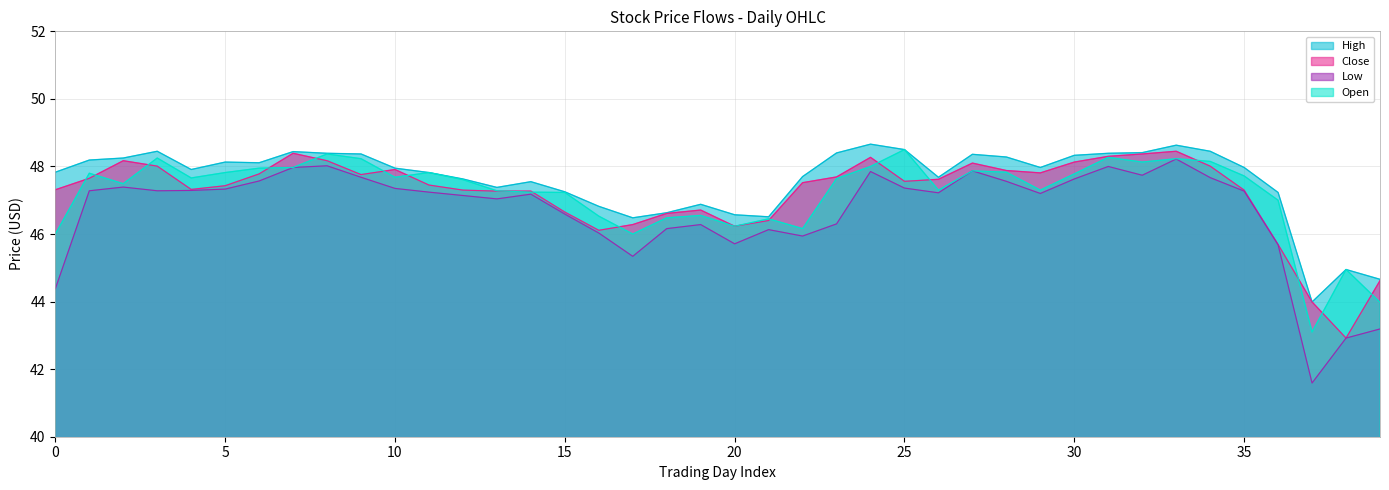

Which series has the largest total across all categories?

High